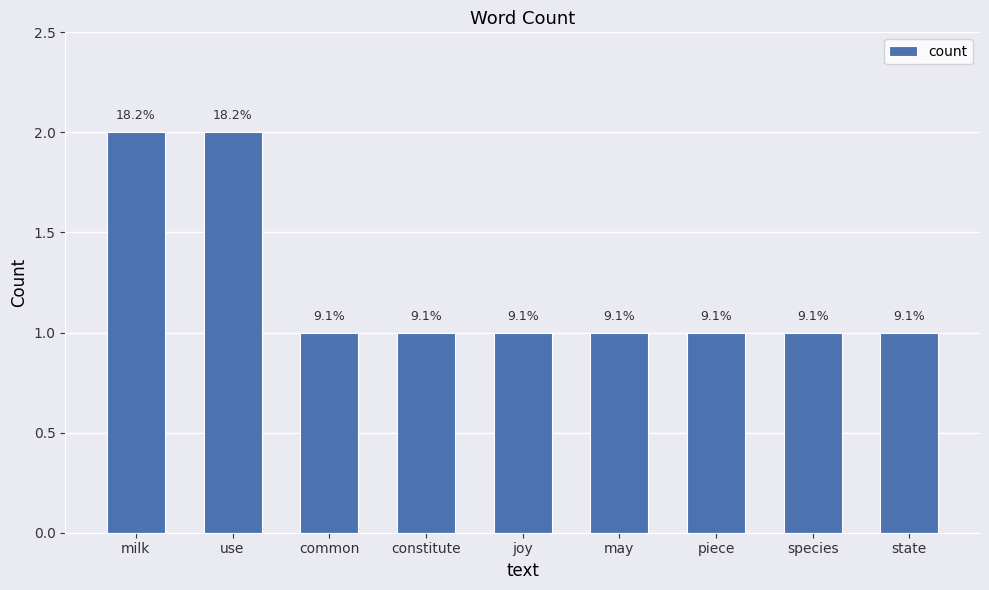

Read the value at joy.

1